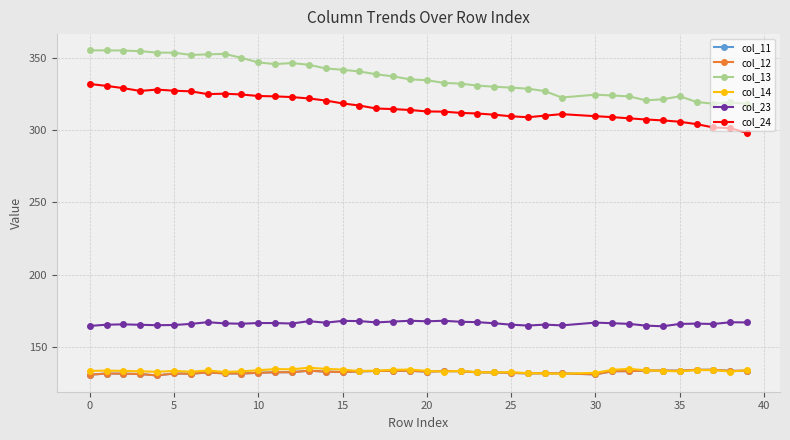

Count the number of data series in this chart.

6